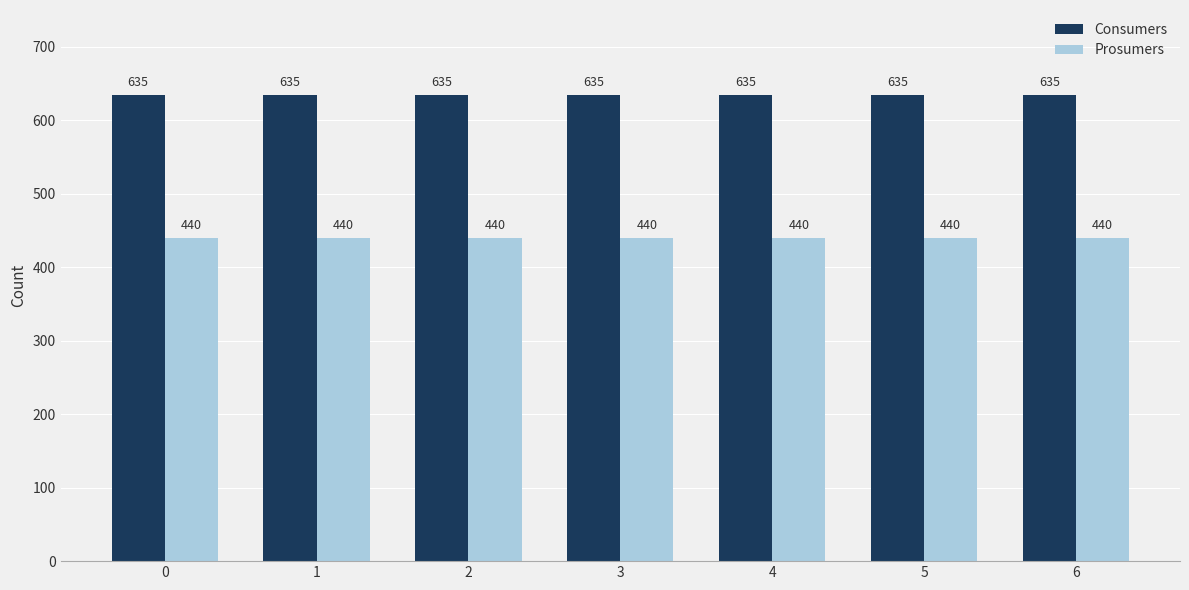

What is the average value of the Prosumers series?

440